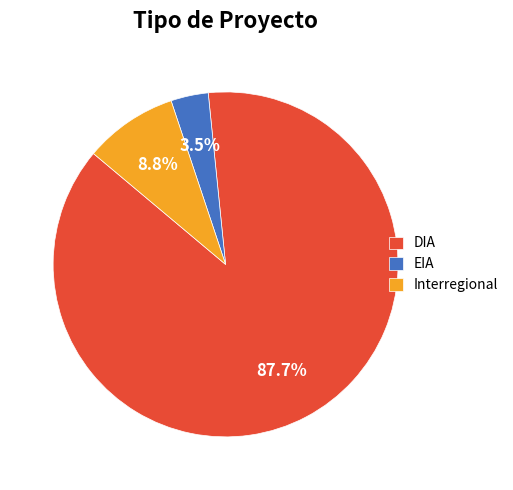

Between Interregional and EIA, which is larger?

Interregional